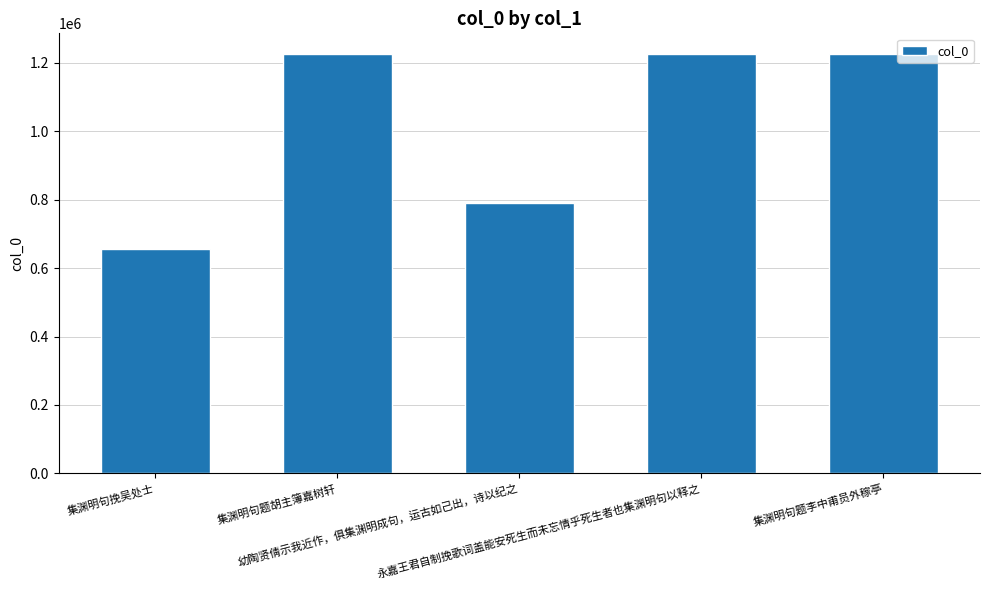

What is the average value?

1023811